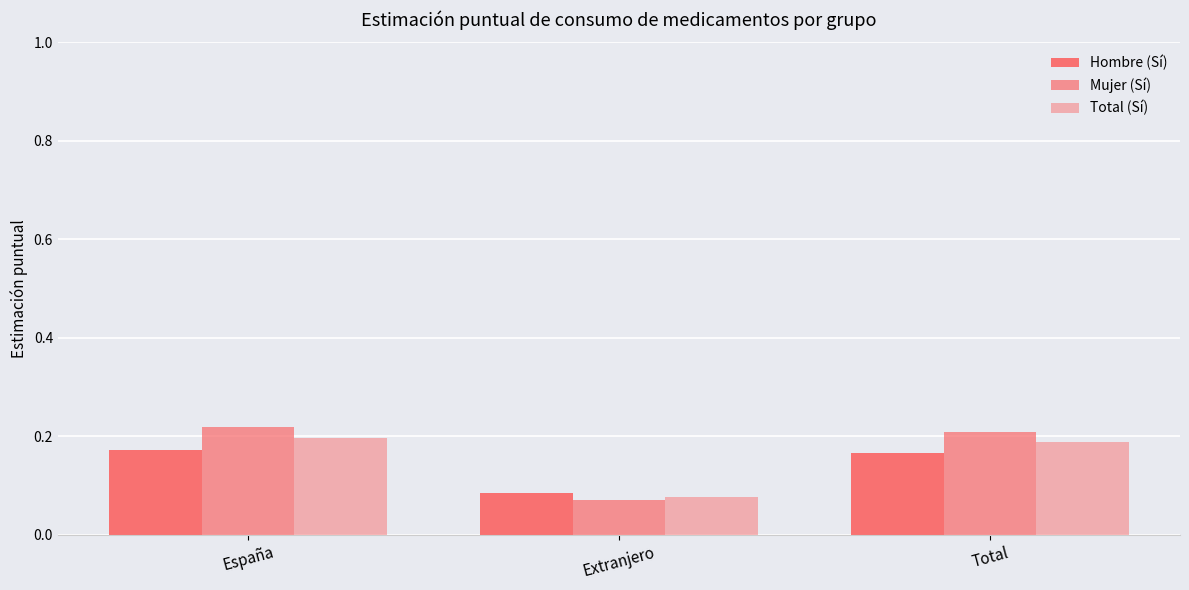

How many bars are there in each group?

3